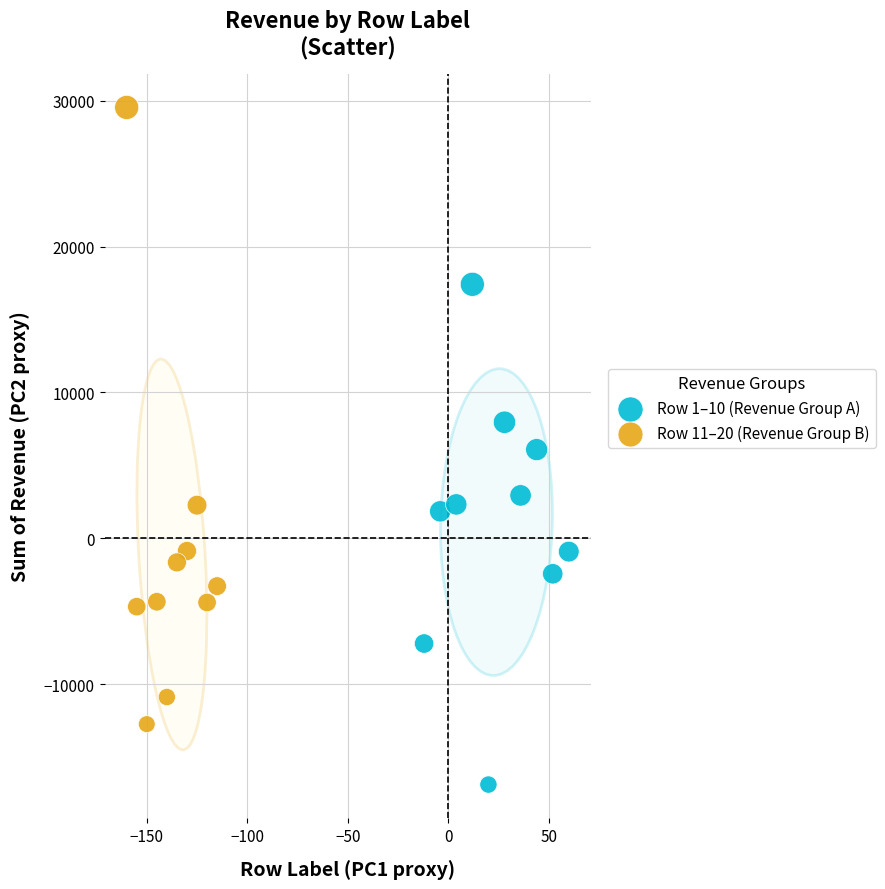

Which series reaches the maximum Y coordinate?

Row 11–20 (Revenue Group B)